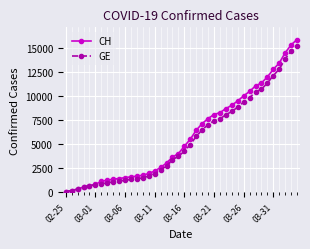

Which series has the largest total across all categories?

CH